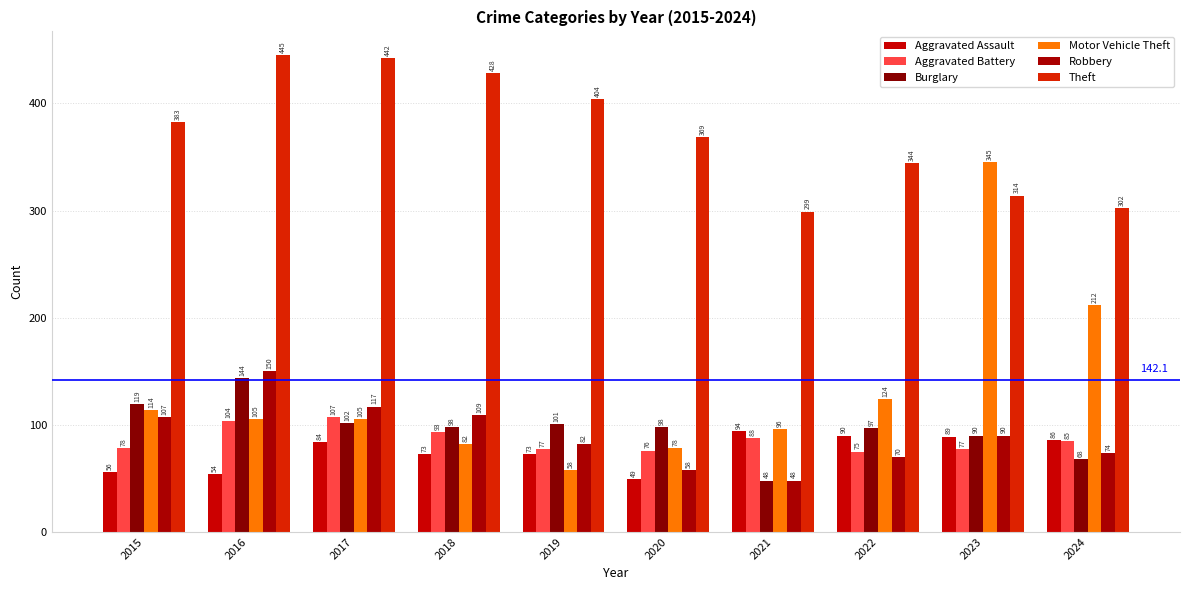

What is the greatest value displayed?

445